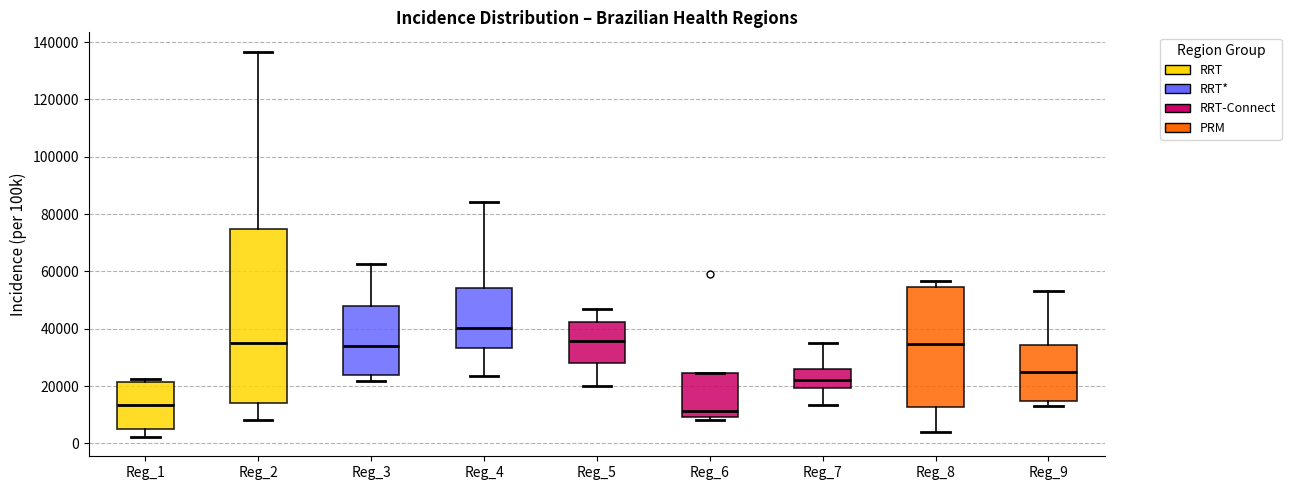

Reading left to right, read every box against the y-axis: the position of its median line, the range the box covers, and the ends of its whiskers. The values are not printed on the chart, so give them approximately, as read against the axis.

Reg_1: median 14000, box 4000 to 22000, whiskers 2000 to 22000 (just above the box's upper edge)
Reg_2: median 36000, box 14000 to 74000, whiskers 8000 to 136000
Reg_3: median 34000, box 24000 to 48000, whiskers 22000 to 62000
Reg_4: median 40000, box 34000 to 54000, whiskers 24000 to 84000
Reg_5: median 36000, box 28000 to 42000, whiskers 20000 to 48000
Reg_6: median 12000, box 10000 to 24000, whiskers 8000 to 24000
Reg_7: median 22000, box 20000 to 26000, whiskers 14000 to 36000
Reg_8: median 34000, box 12000 to 54000, whiskers 4000 to 56000
Reg_9: median 24000, box 14000 to 34000, whiskers 14000 (just below the box's lower edge) to 54000